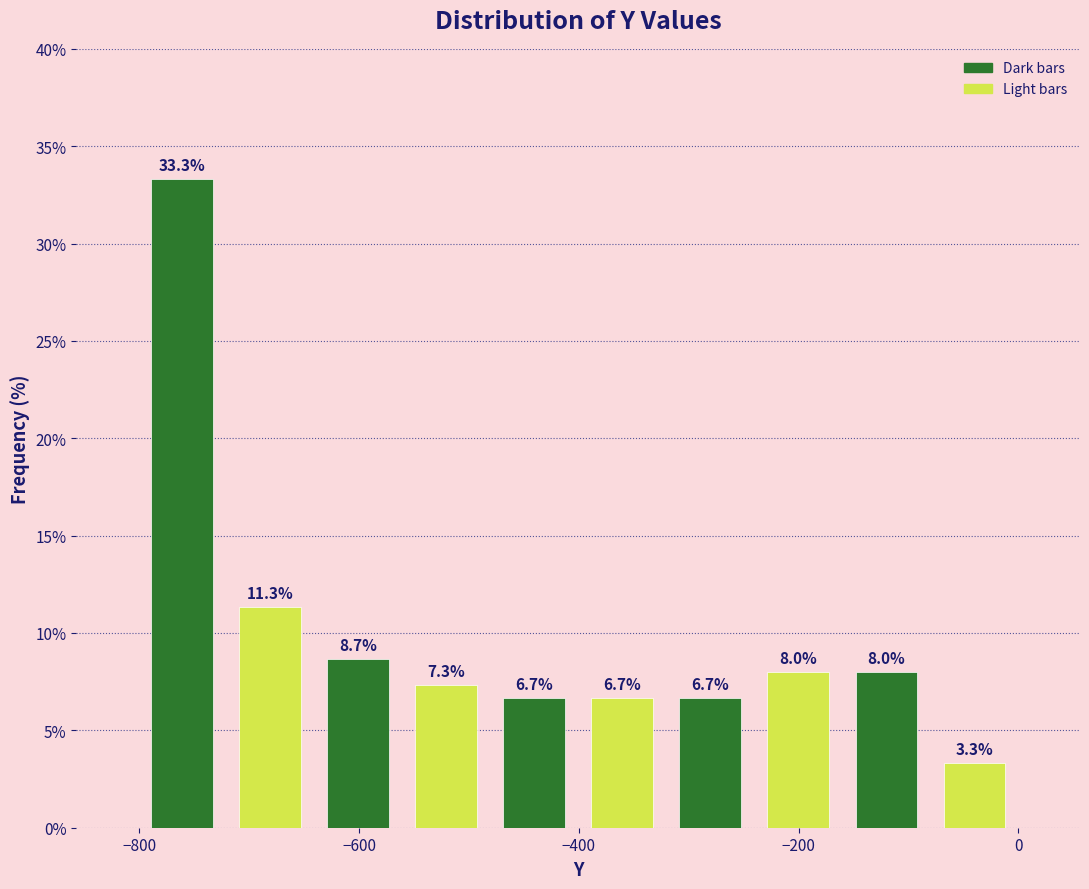

Over which range of the x-axis is the bar tallest?

-800 to -720